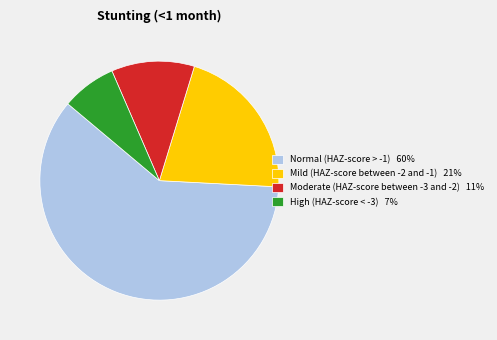

Which slice is the smallest?

High (HAZ-score < -3) 7%